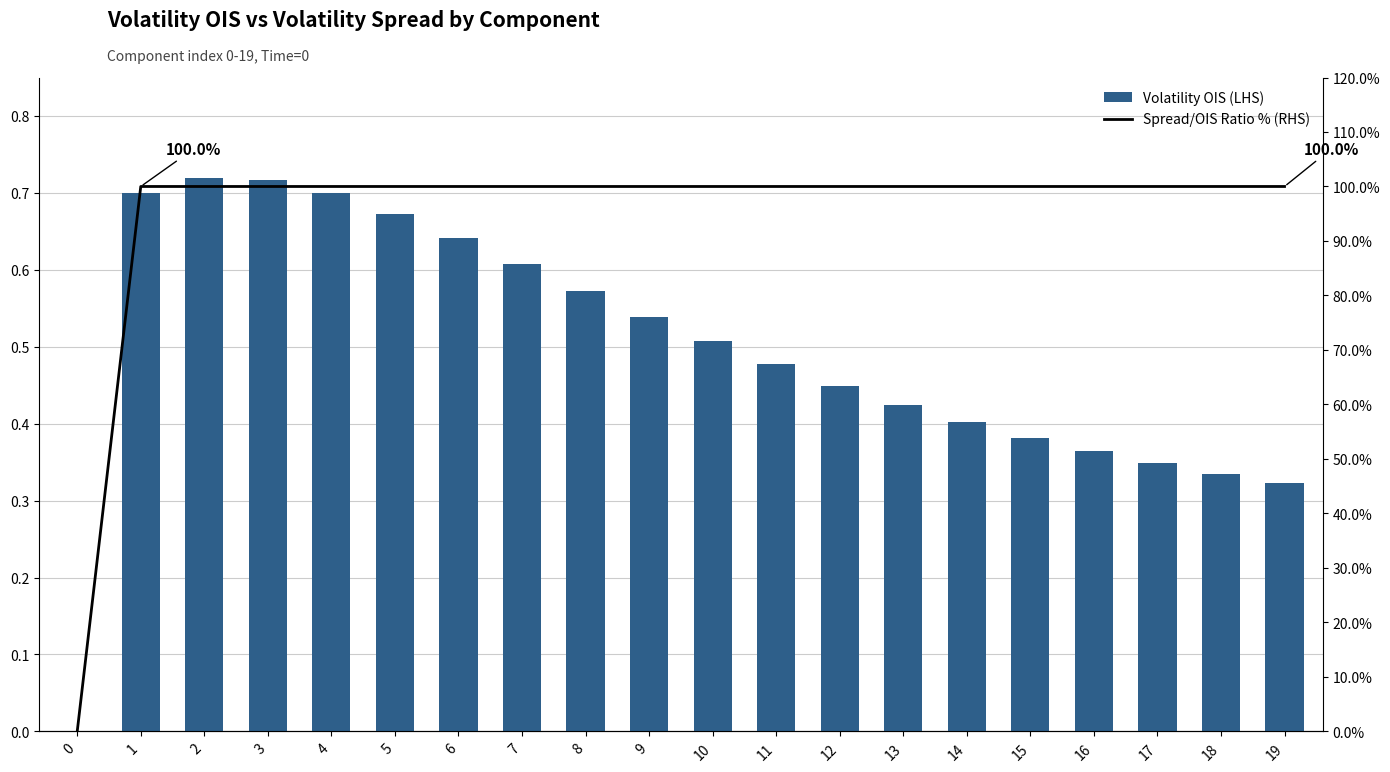

Reading left to right, extract all data points from this chart.

Volatility OIS (LHS): 0=0.0	1=0.7	2=0.7	3=0.7	4=0.7	5=0.7	6=0.6	7=0.6	8=0.6	9=0.5	10=0.5	11=0.5	12=0.4	13=0.4	14=0.4	15=0.4	16=0.4	17=0.3	18=0.3	19=0.3
Spread/OIS Ratio % (RHS): 0=0.0	1=100.0	2=100.0	3=100.0	4=100.0	5=100.0	6=100.0	7=100.0	8=100.0	9=100.0	10=100.0	11=100.0	12=100.0	13=100.0	14=100.0	15=100.0	16=100.0	17=100.0	18=100.0	19=100.0